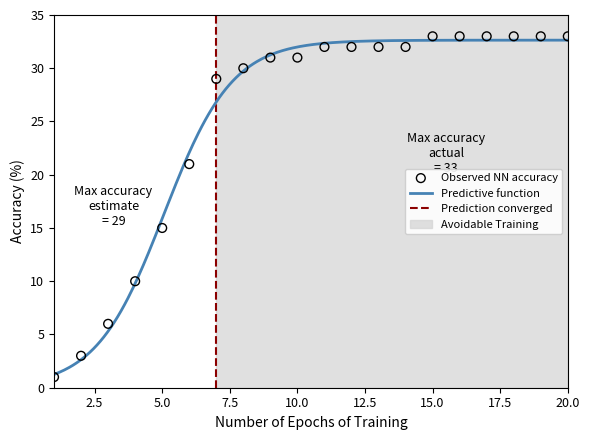

What is the ratio of the value at 7 to the value at 17?

0.9